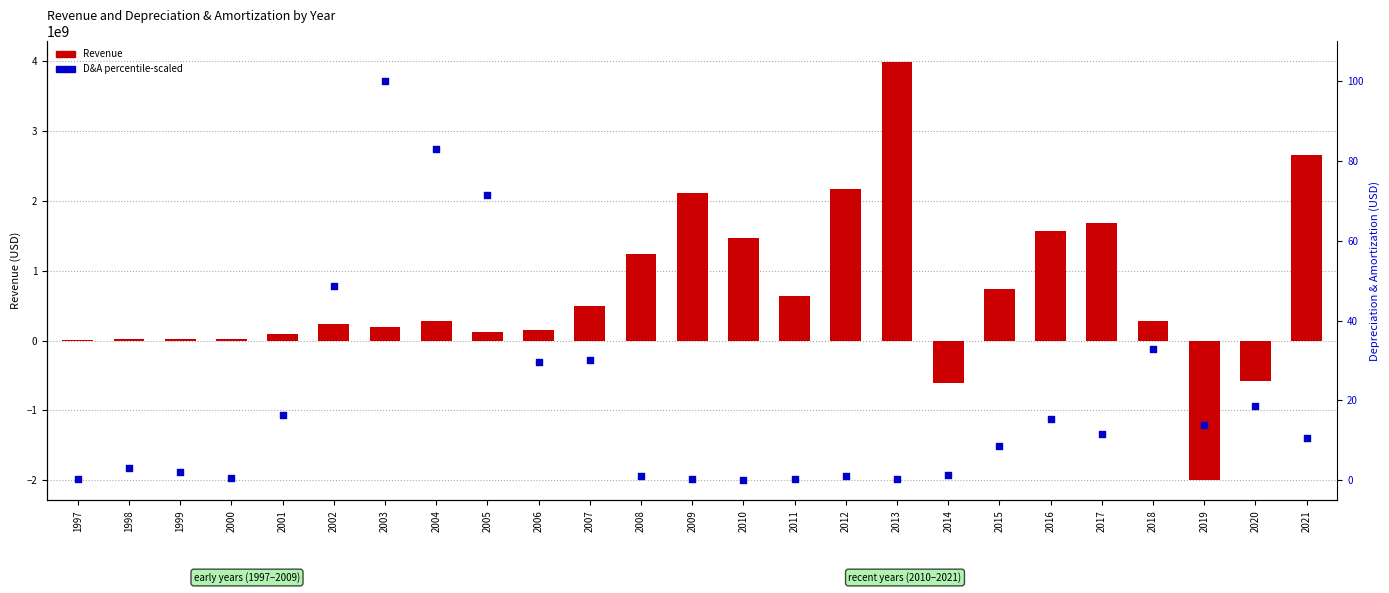

At which category is the sum across all series the highest?

2013